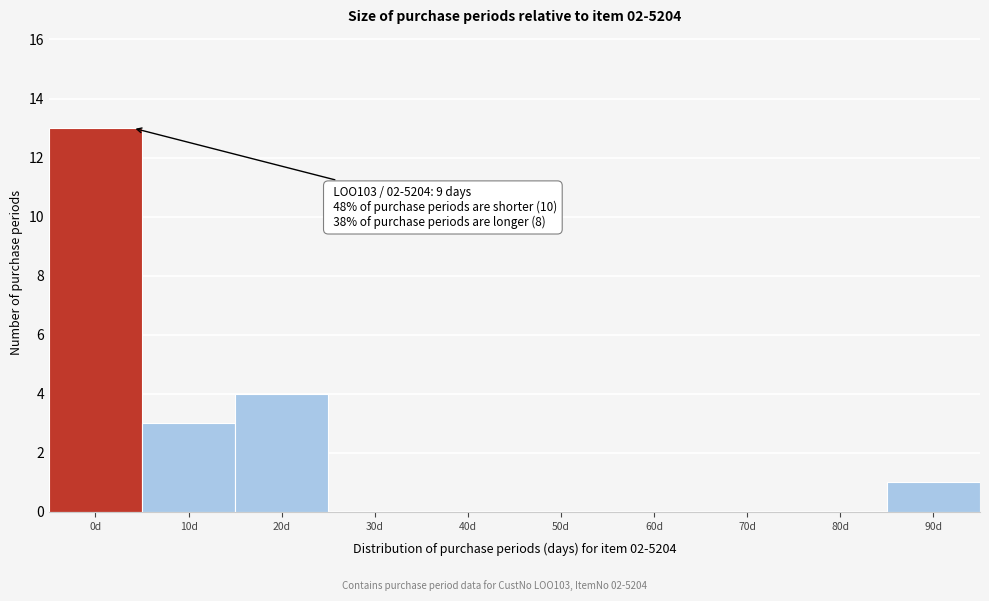

Reading right to left, transcribe all the data shown in this chart.

90d=1	80d=0	70d=0	60d=0	50d=0	40d=0	30d=0	20d=4	10d=3	0d=13